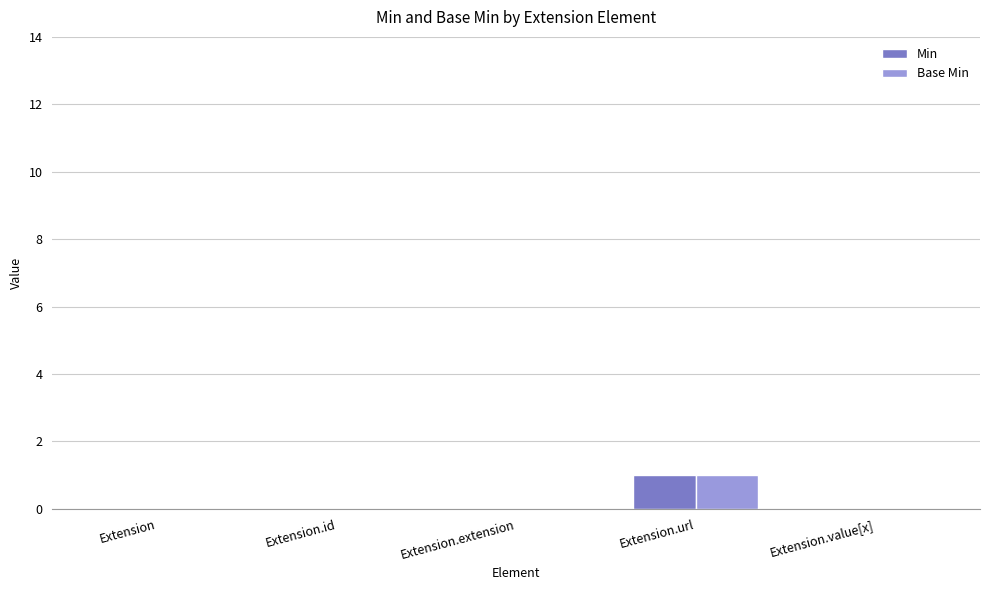

Reading left to right, extract all data points from this chart.

Min: Extension=0	Extension.id=0	Extension.extension=0	Extension.url=1	Extension.value[x]=0
Base Min: Extension=0	Extension.id=0	Extension.extension=0	Extension.url=1	Extension.value[x]=0